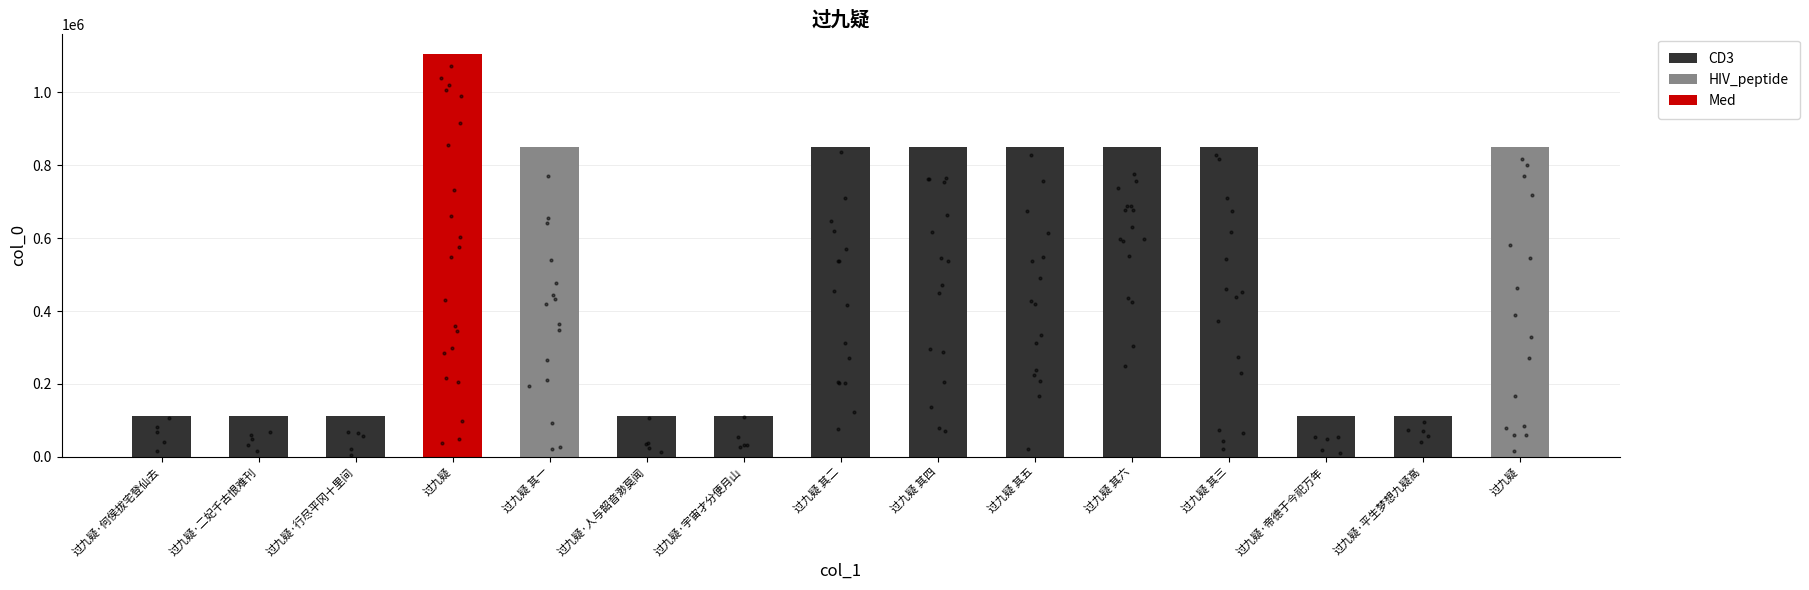

Approximately how many times larger is the value at 过九疑 其六 compared to 过九疑 其四?

1.0